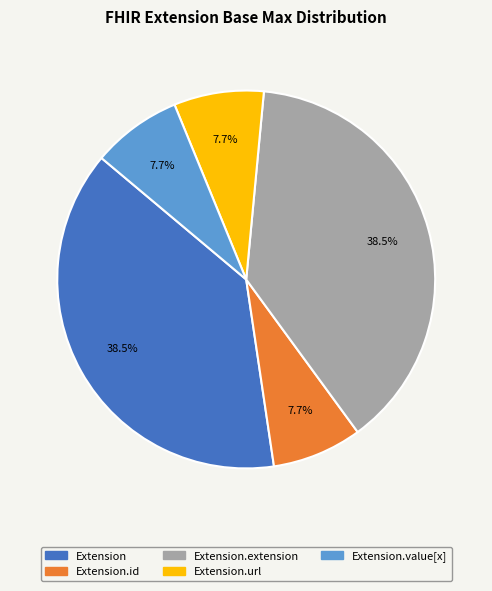

The Extension.extension slice represents 7% of the pie. True or false?

False